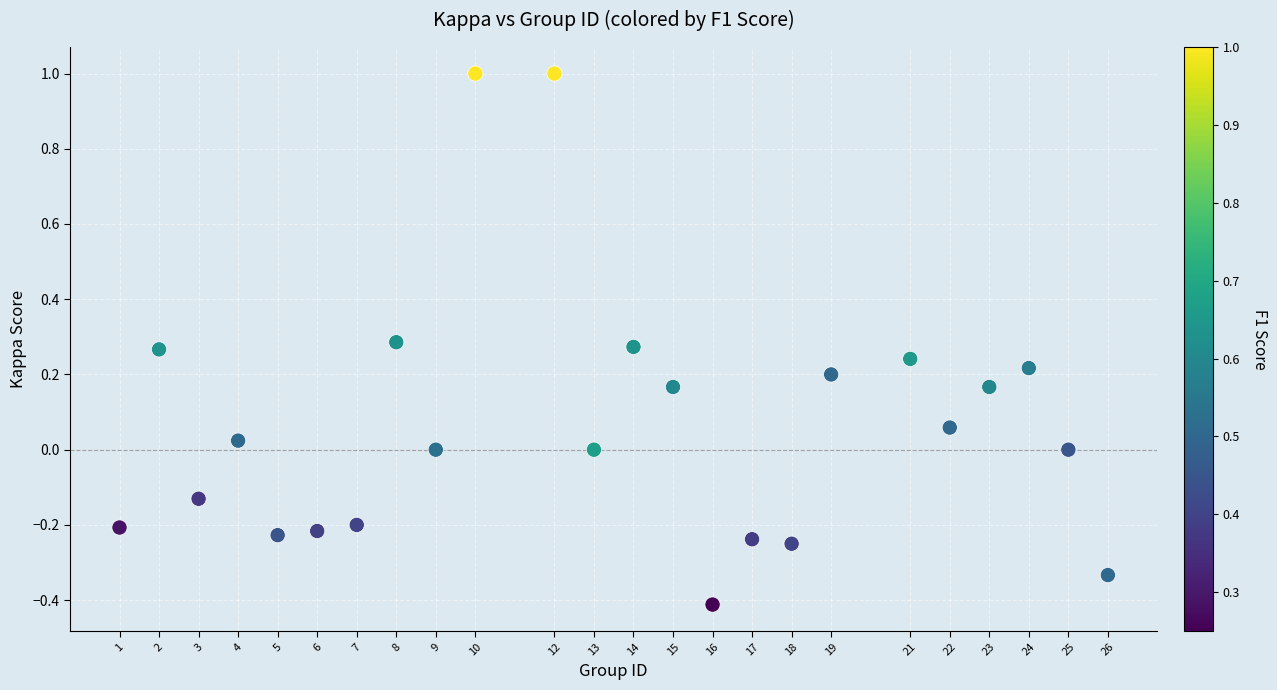

What is the range of X values (max minus min)?

25.0